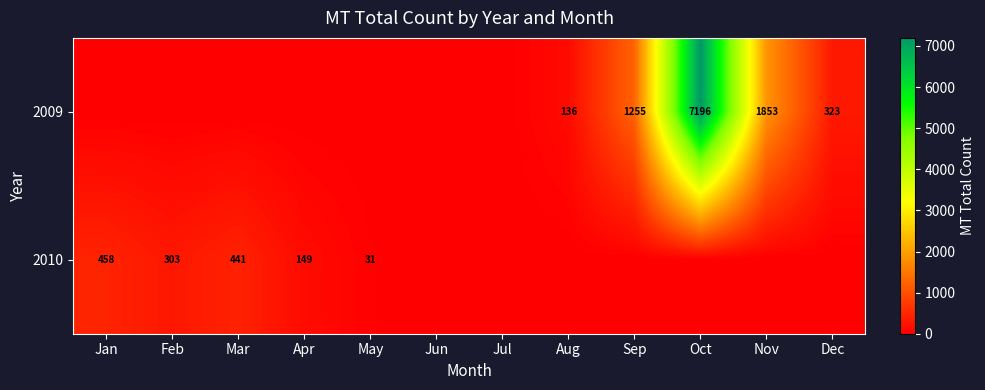

The 2009 series shows 136 at Aug. True or false?

True